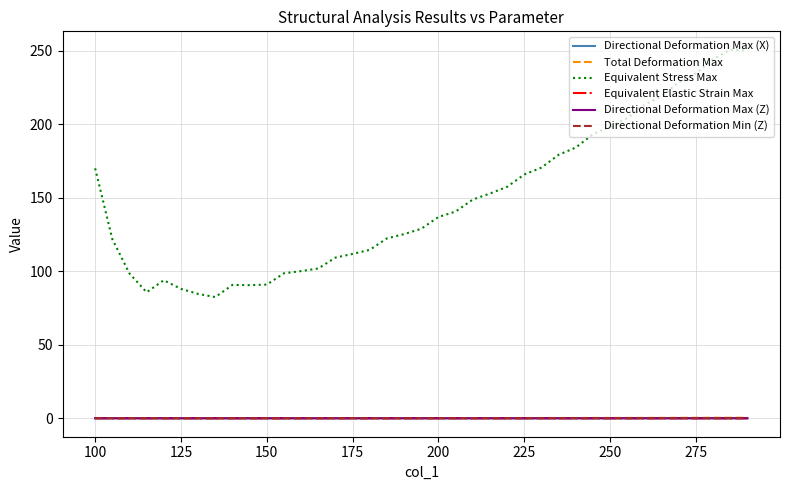

What is the greatest value displayed?

250.8